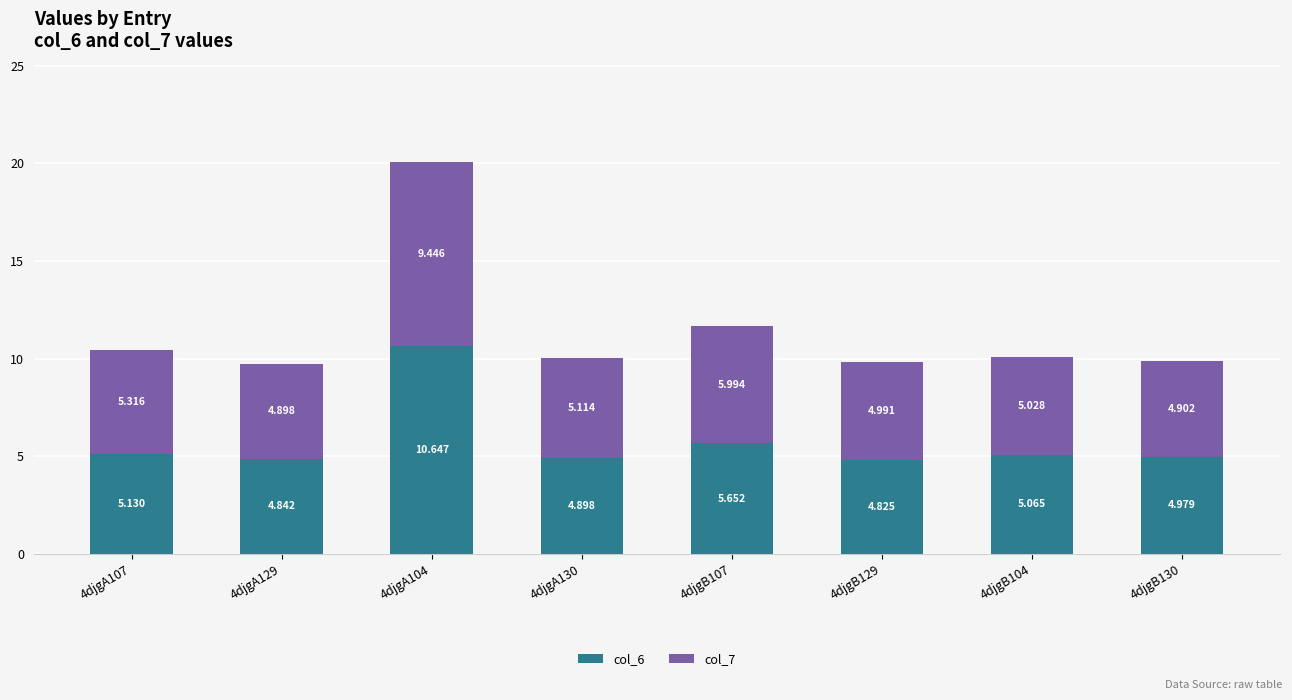

Rank the series by their maximum value, from lowest to highest.

col_7, col_6